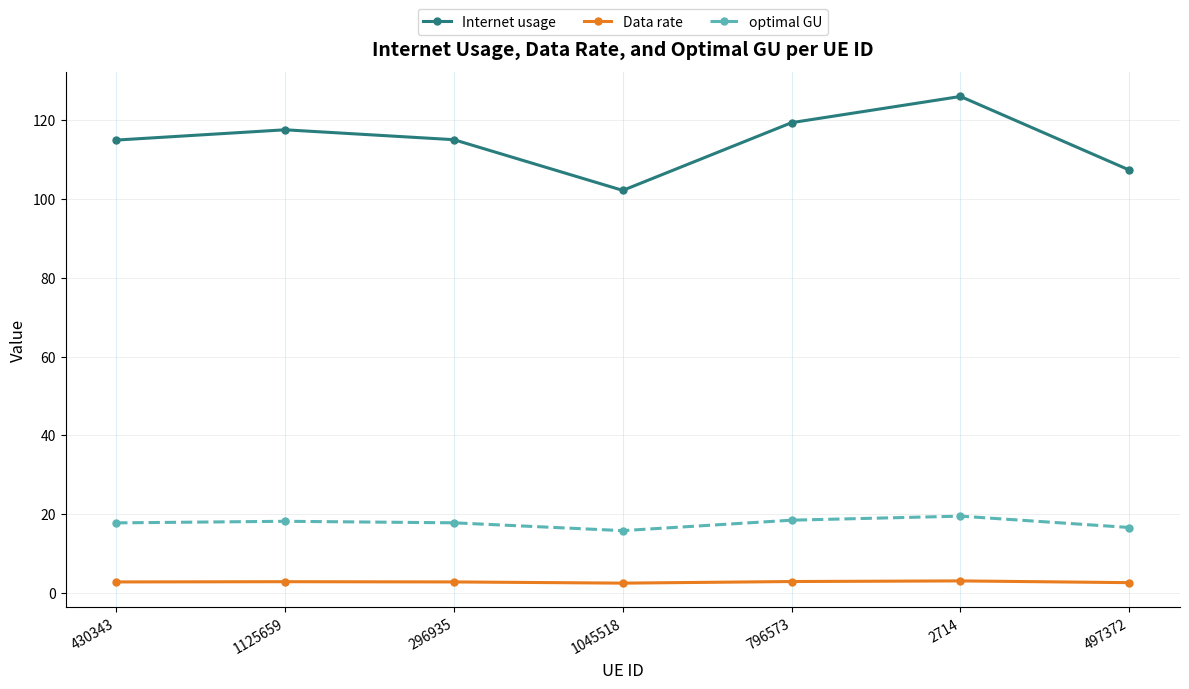

At how many categories does at least one series exceed 34?

7